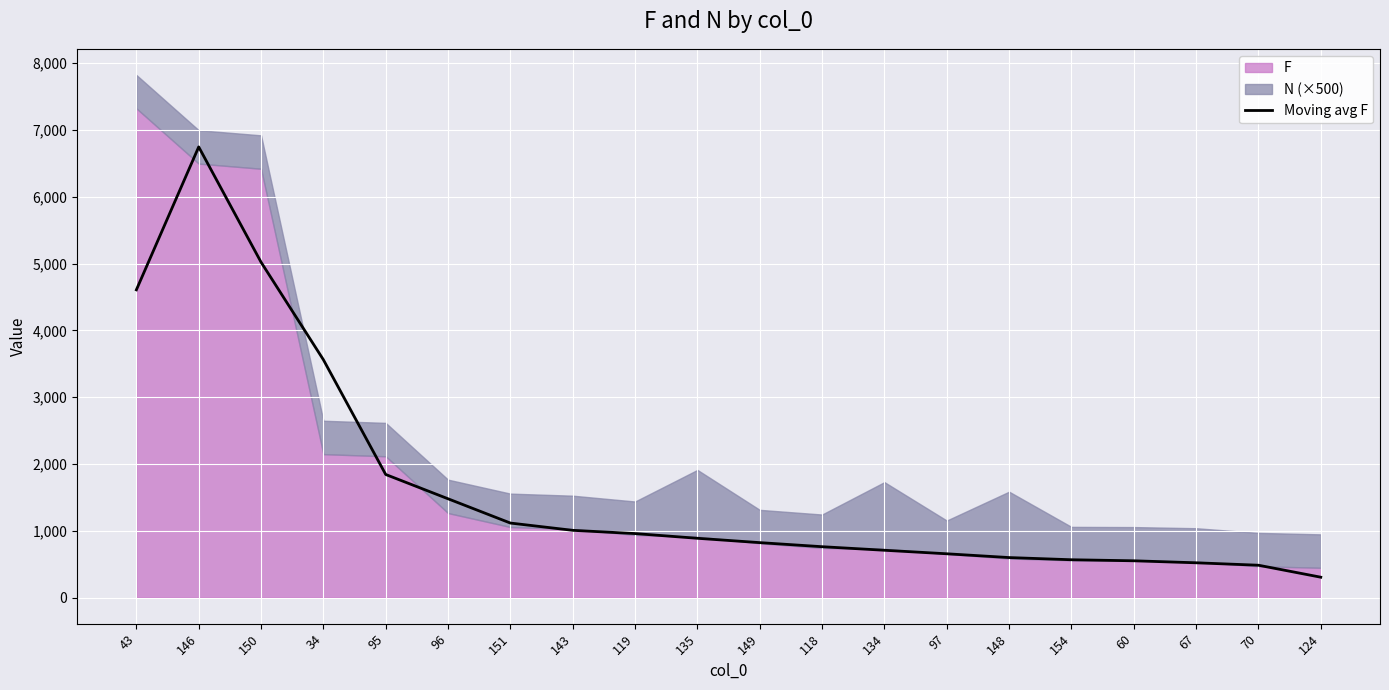

What is the label of the 11th point from the left?

149